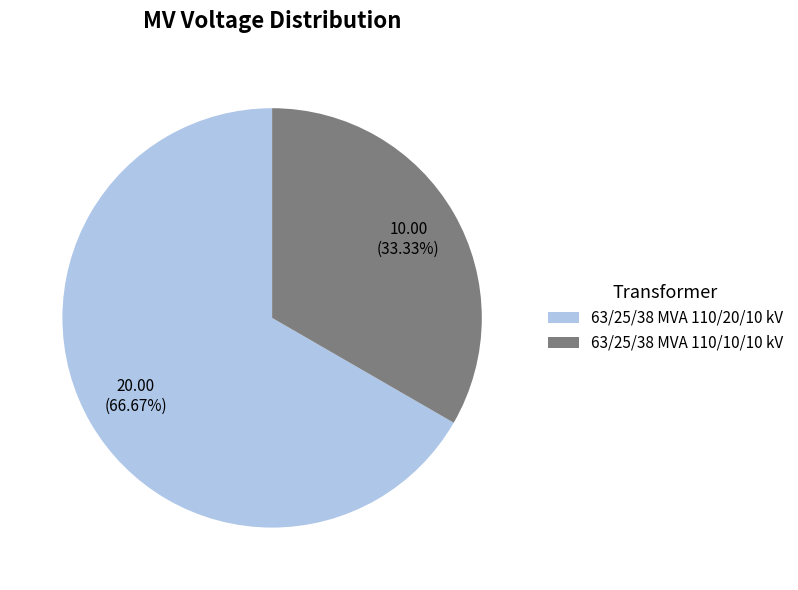

How many segments does this pie chart have?

2